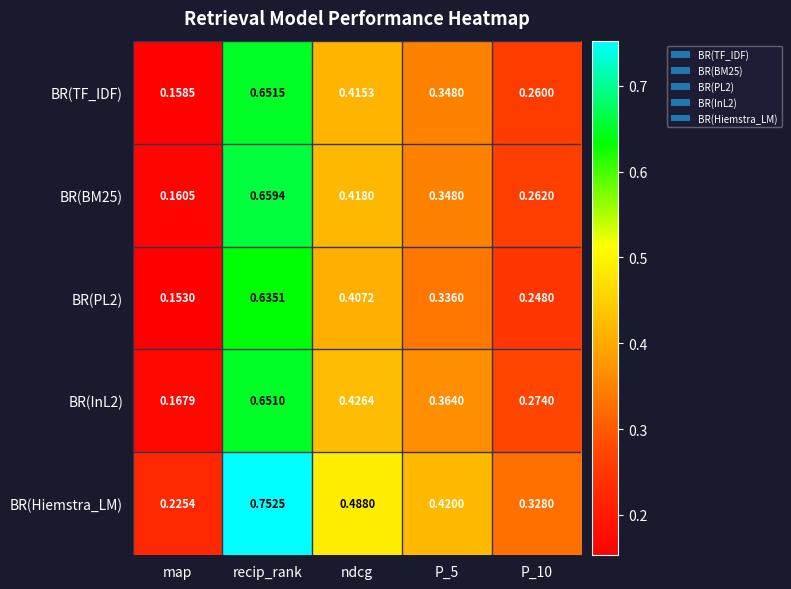

Which category has the lowest value in the BR(InL2) series?

map